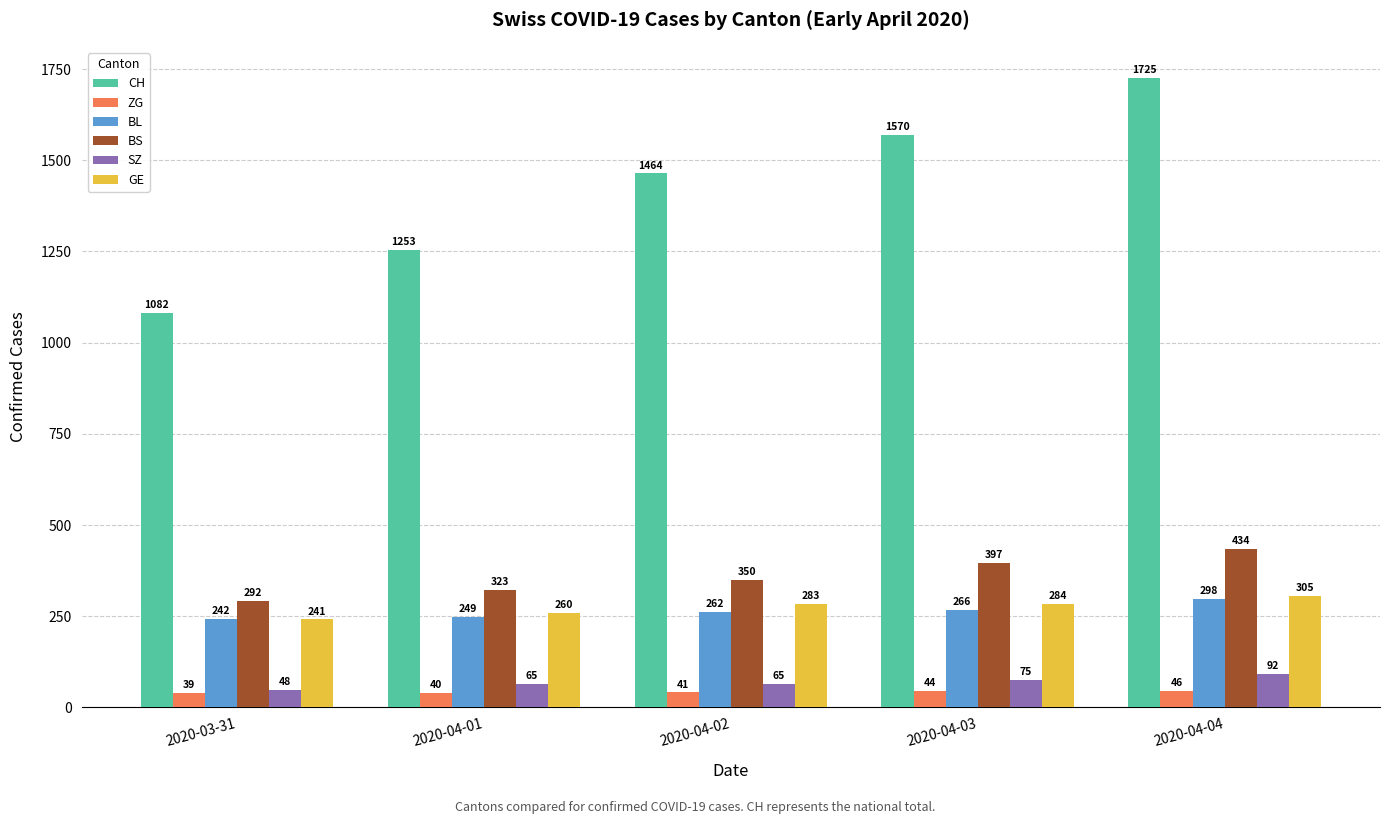

List the series in order of their peak value, lowest first.

ZG, SZ, BL, GE, BS, CH